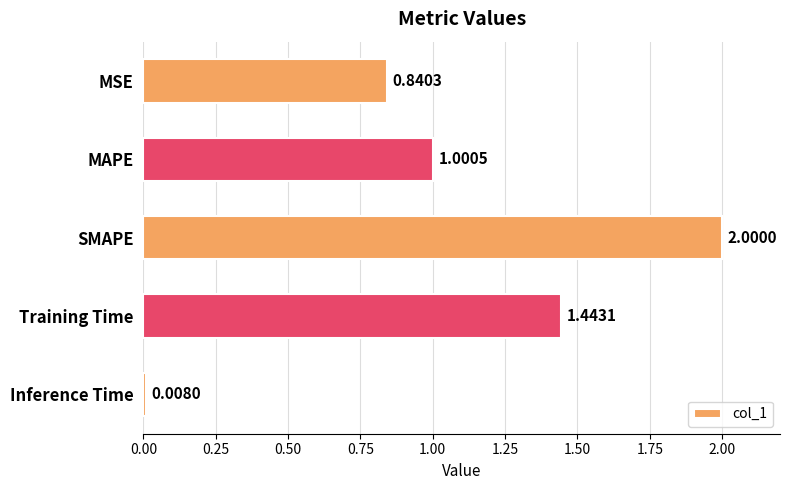

How many values are below 1?

2